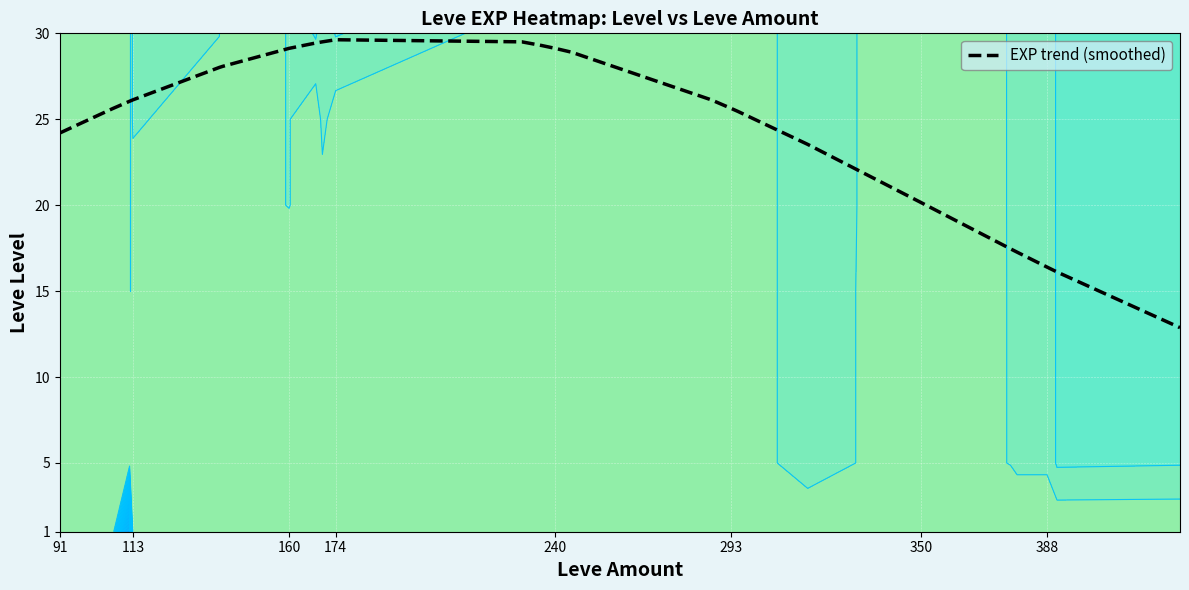

Where is EXP trend (smoothed) nearest to the value 21?

350